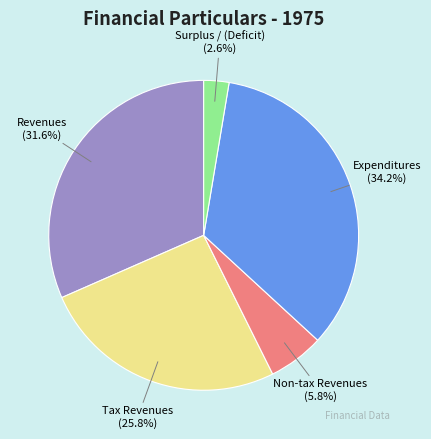

Count the number of slices in the pie.

5